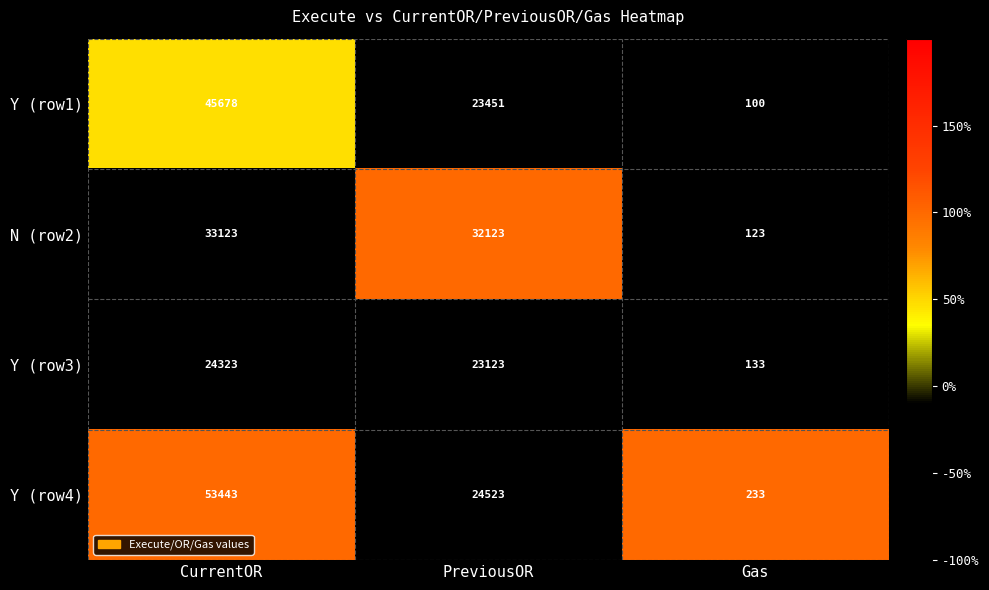

What is the smallest value displayed?

100